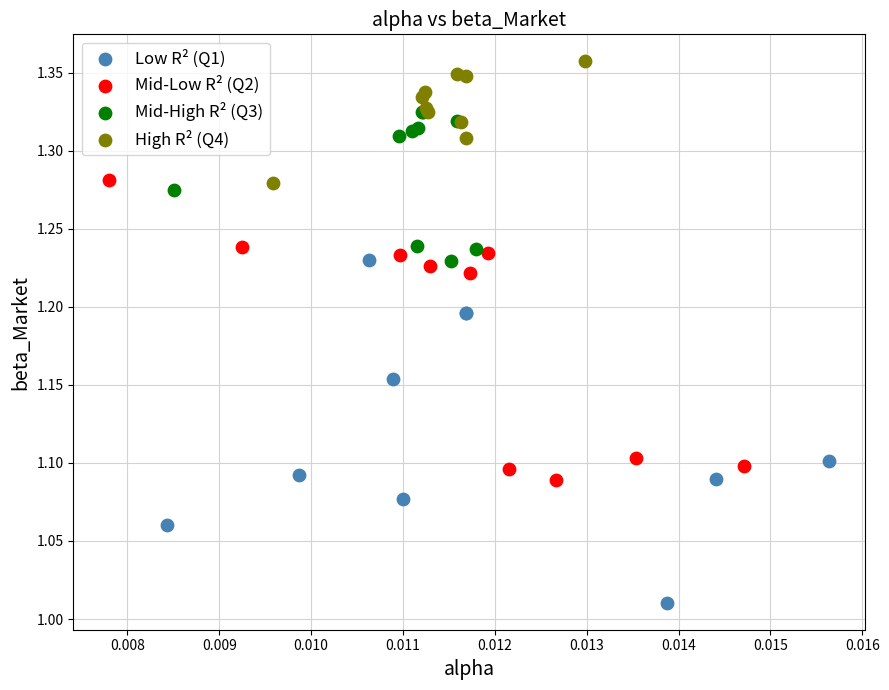

Which series contains the highest Y value?

High R² (Q4)